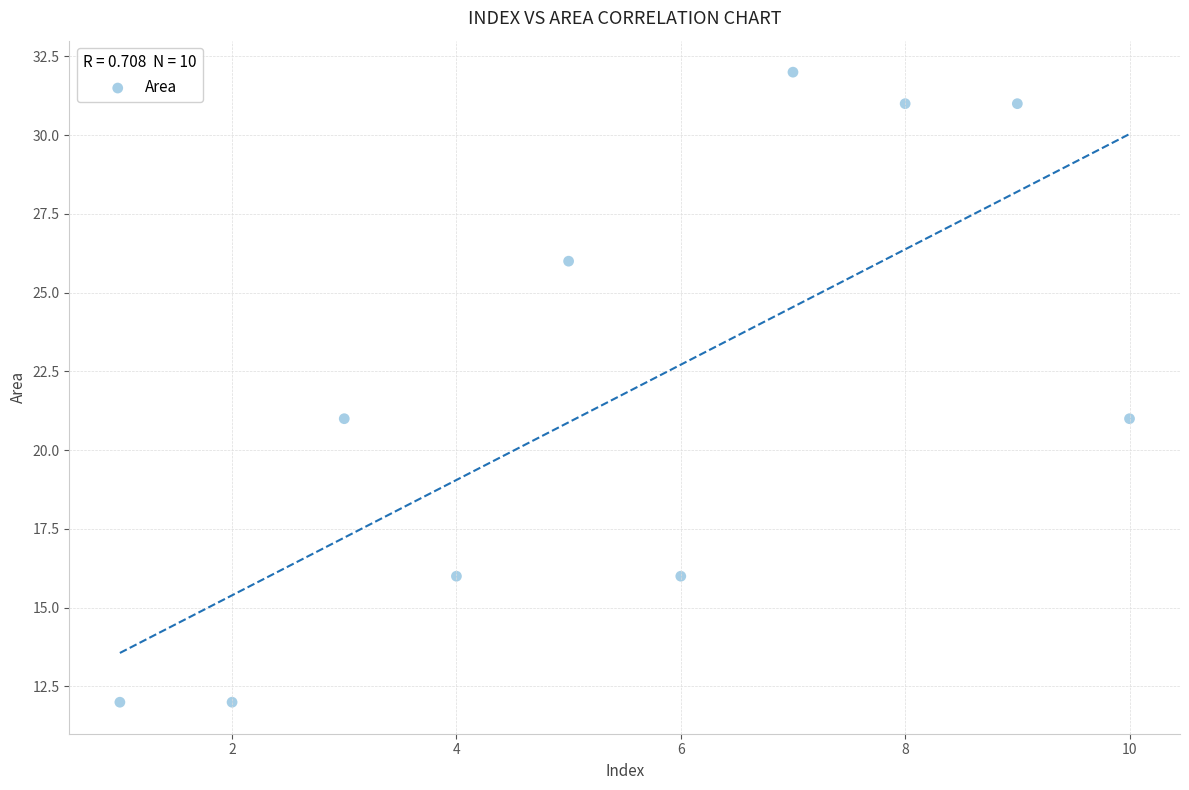

What is the average Y value?

22